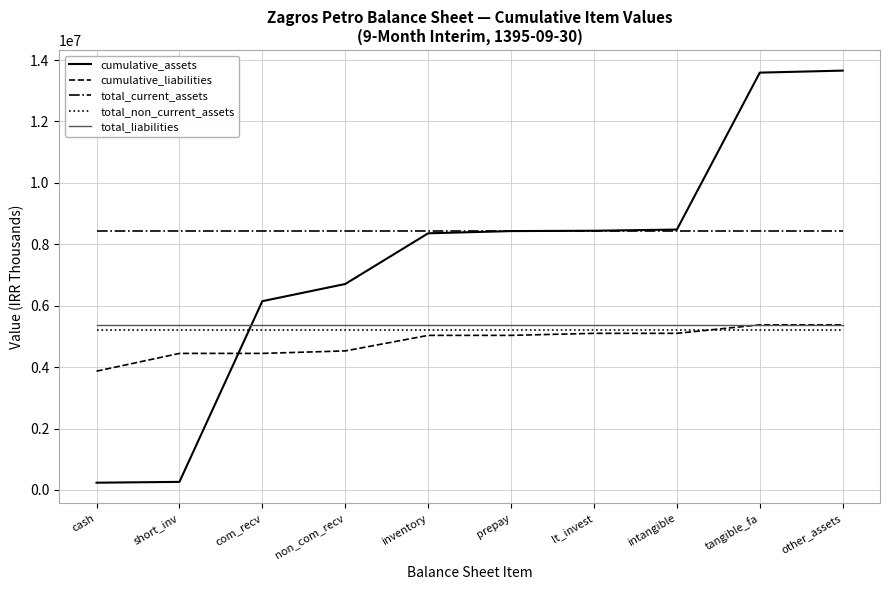

What are all the series names shown in the legend?

cumulative_assets, cumulative_liabilities, total_current_assets, total_non_current_assets, total_liabilities